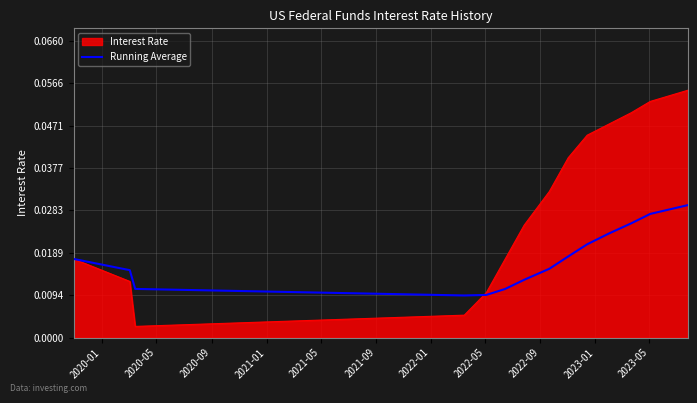

Rank the series by their average value, from highest to lowest.

Interest Rate, Running Average